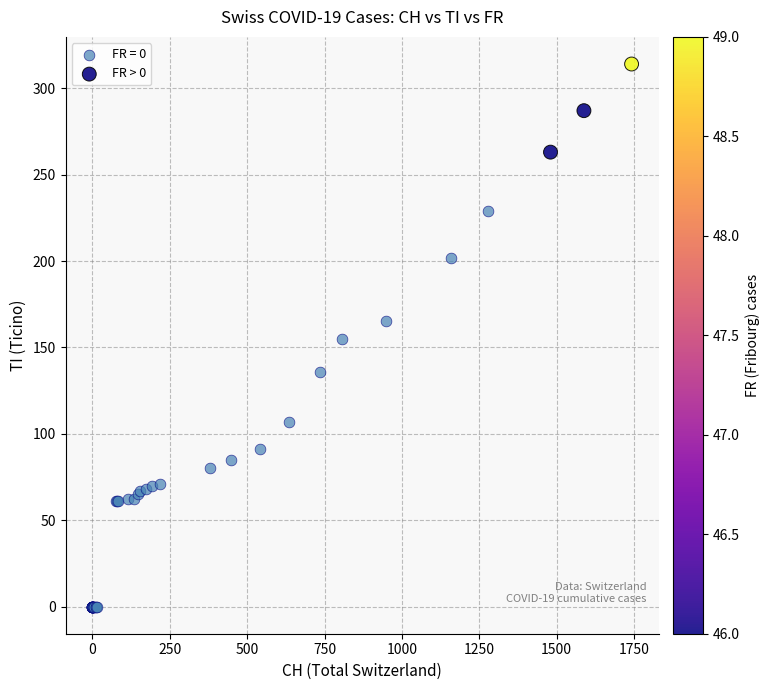

Which series has the largest Y range (max minus min)?

FR = 0